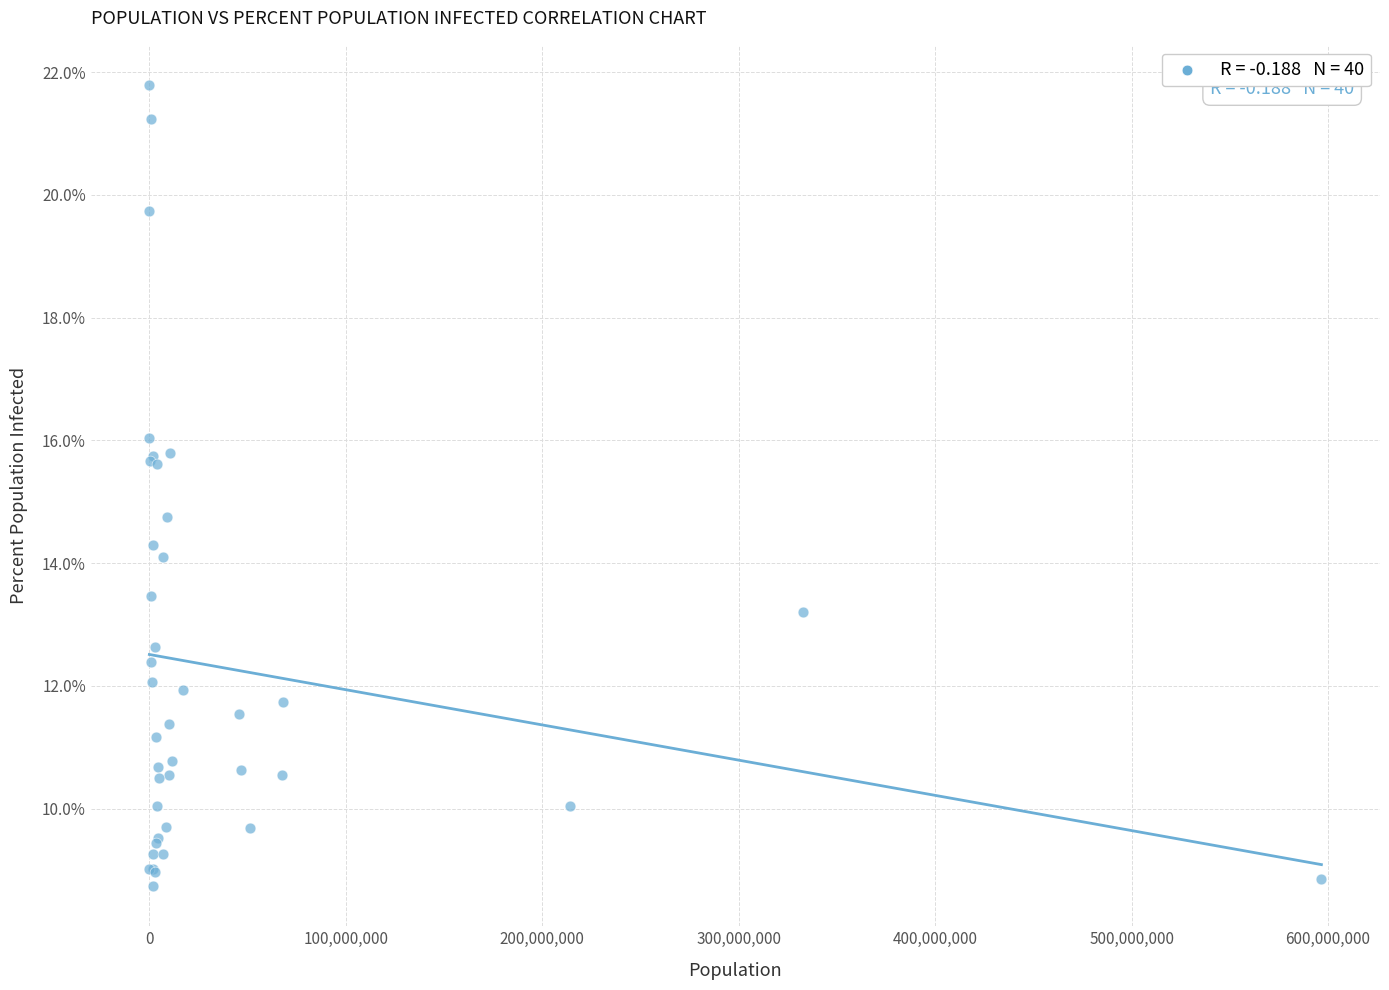

What Y value in the scatter plot is closest to 15?

14.7